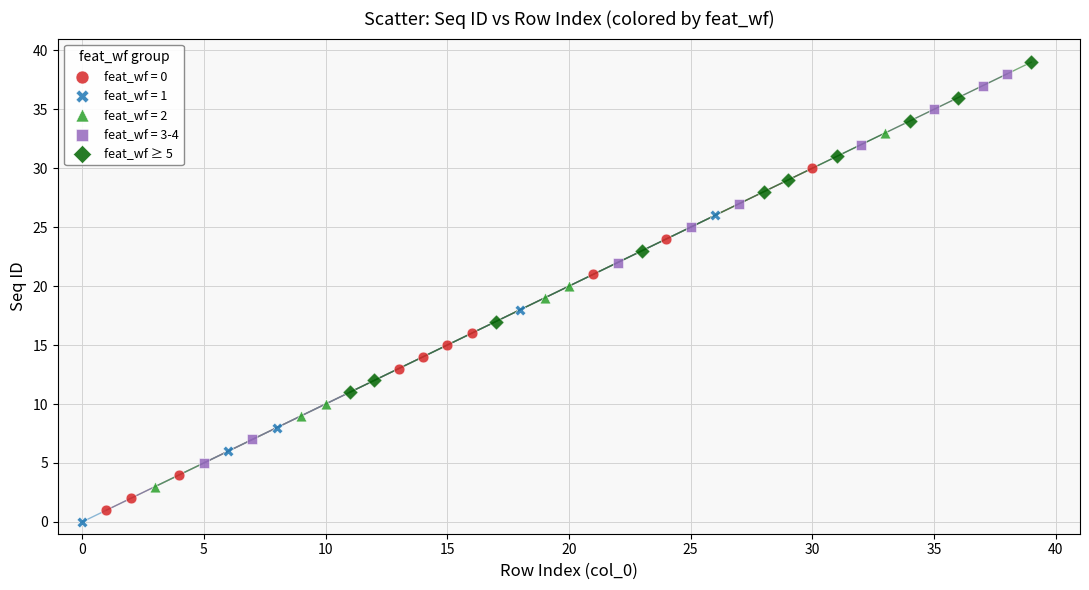

Which series has the largest Y range (max minus min)?

feat_wf = 3-4